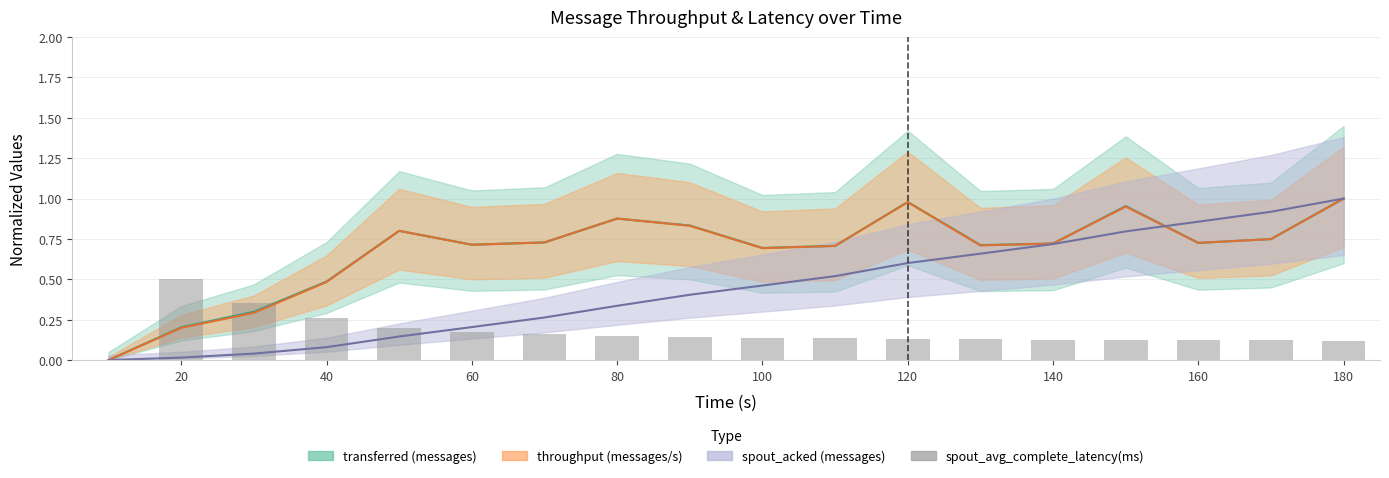

Are the bars horizontal?

No